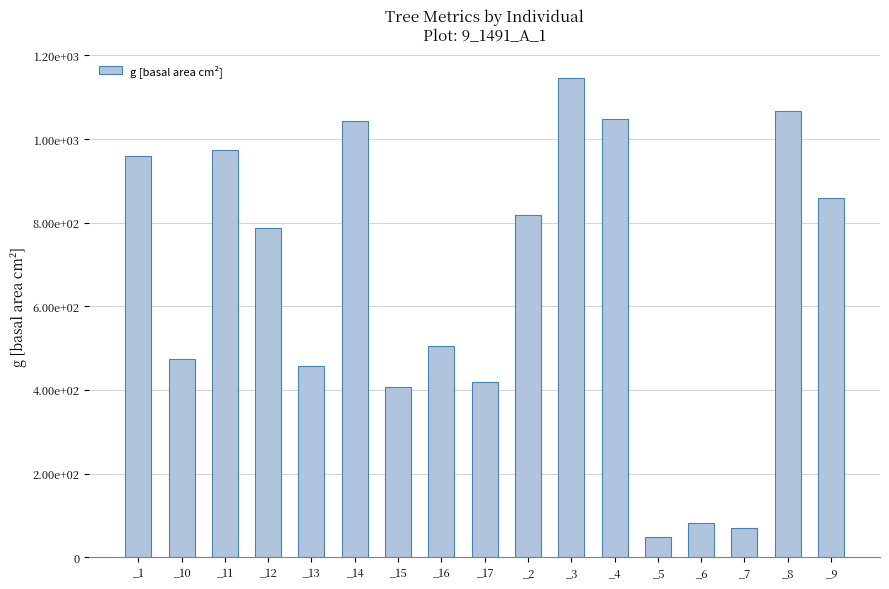

What is the difference between the values at _4 and _16?

543.5